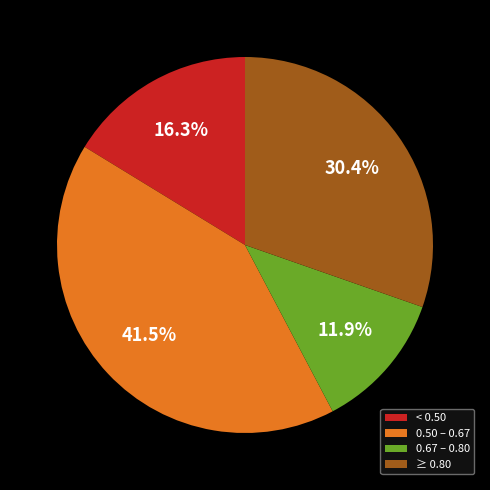

Is there any slice that represents more than half of the pie?

No